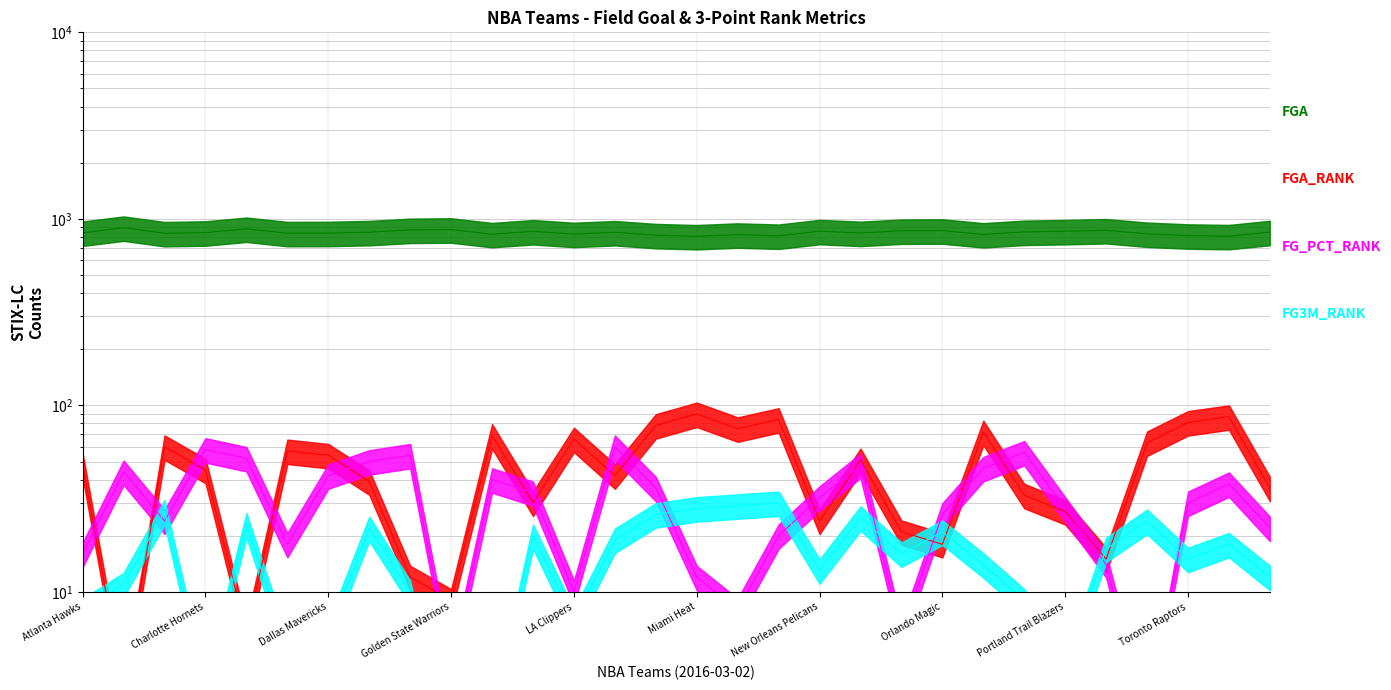

Reading right to left, transcribe all the data shown in this chart.

FGA: 849	807	813	831	868	858	851	825	865	863	840	859	811	823	806	817	847	829	857	827	876	872	848	839	838	884	844	837	896	842
FGA_RANK: 36	87	81	63	15	27	33	72	18	21	51	24	84	75	90	78	42	66	30	69	9	12	39	54	57	6	45	60	3	48
FG_PCT_RANK: 22	38	30	2	14	28	56	46	26	6	48	32	20	8	12	36	60	10	34	40	4	54	50	42	18	52	58	24	44	16
FG3M_RANK: 12	18	15	24	17	4	9	14	21	16	25	13	30	29	28	26	19	7	20	2	1	10	22	6	5	23	3	27	11	8